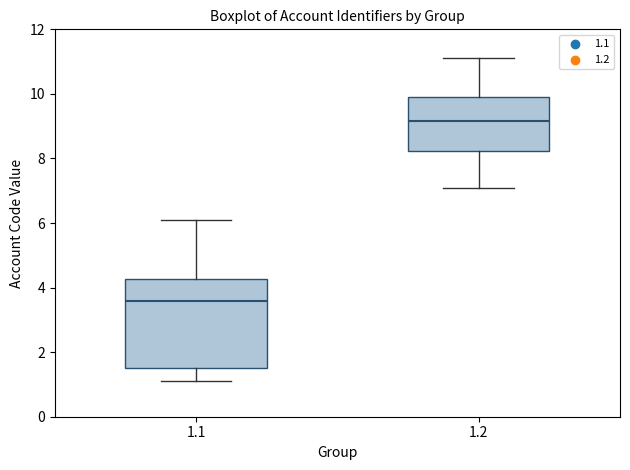

Reading left to right, transcribe this box plot: for each box, give where its median line is, the range the box spans, and where its two whiskers end, as read against the y-axis. The values are not printed on the chart, so give them approximately, as read against the axis.

1.1: median 3.6, box 1.6 to 4.2, whiskers 1.2 to 6.2
1.2: median 9.2, box 8.2 to 10.0, whiskers 7.2 to 11.2